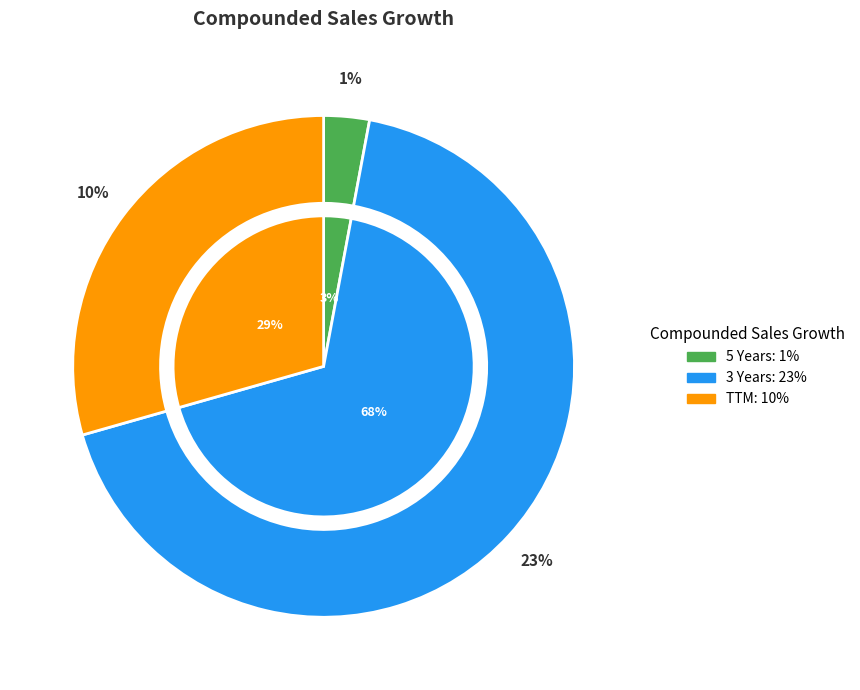

What is the largest slice in the pie chart?

3 Years